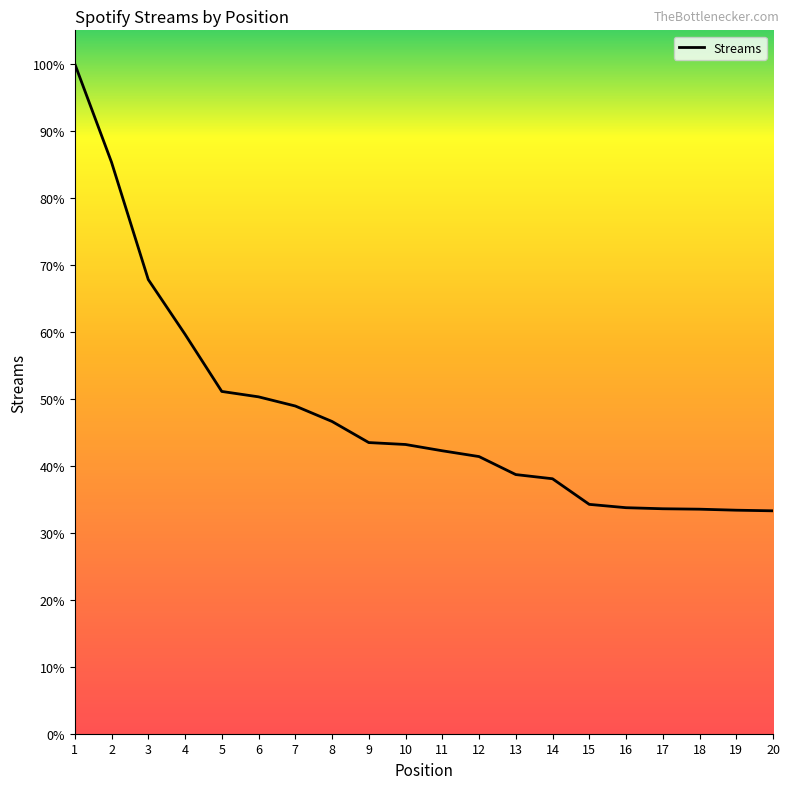

Does the chart have visible grid lines?

No